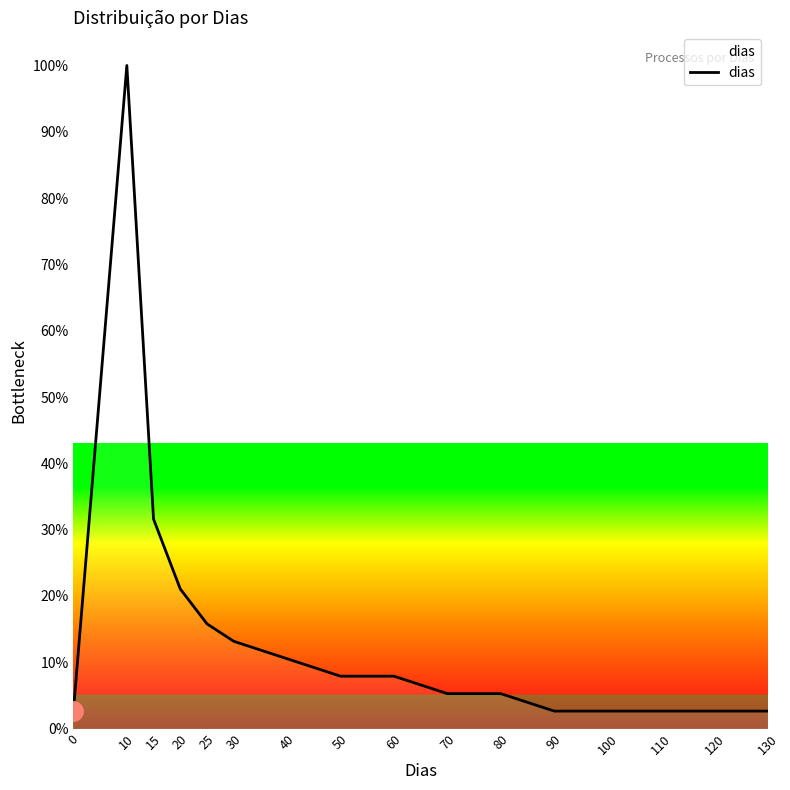

What is the average value?

14.6